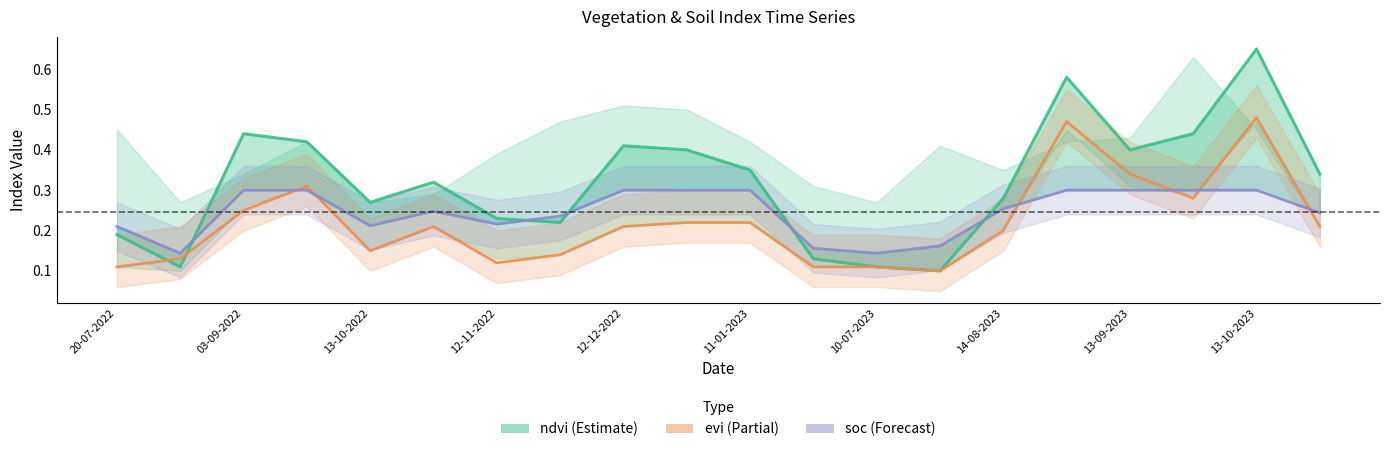

What is the difference between the second highest and second lowest values in the soc_line series?

0.2